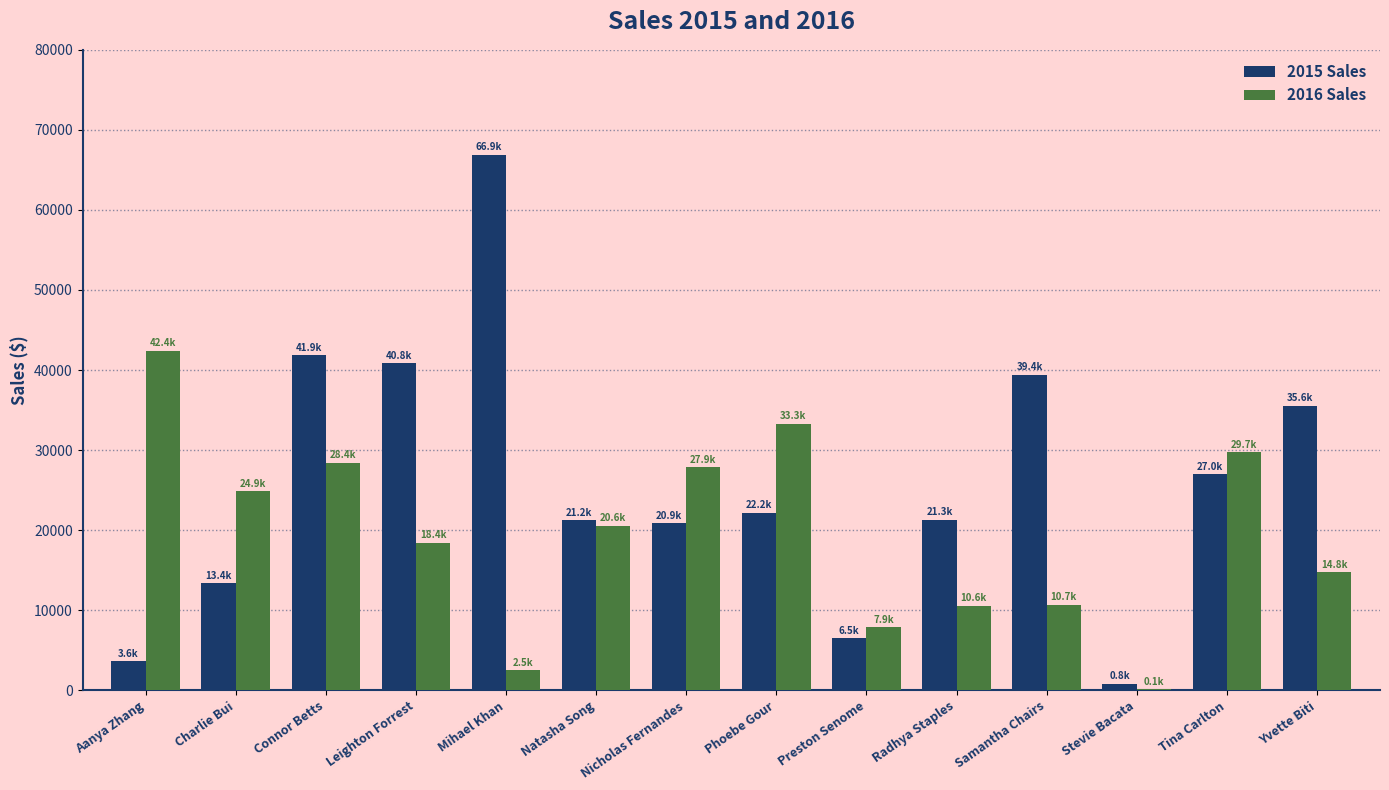

Which series changed the most between Natasha Song and Nicholas Fernandes?

2016 Sales